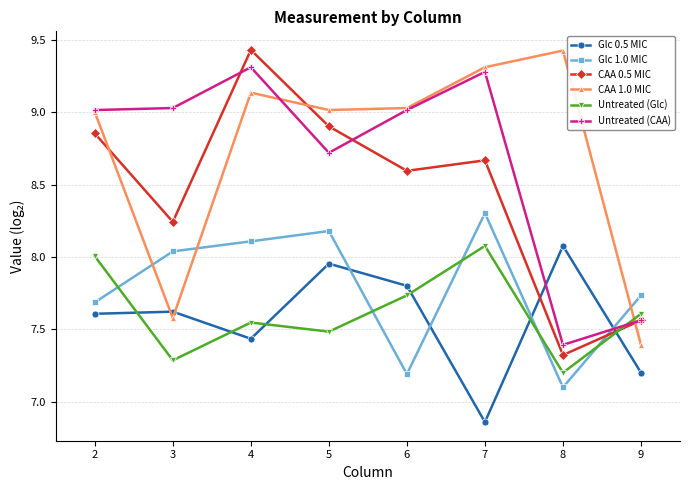

After their last crossing, which series has the higher values: Glc 0.5 MIC or CAA 0.5 MIC?

CAA 0.5 MIC